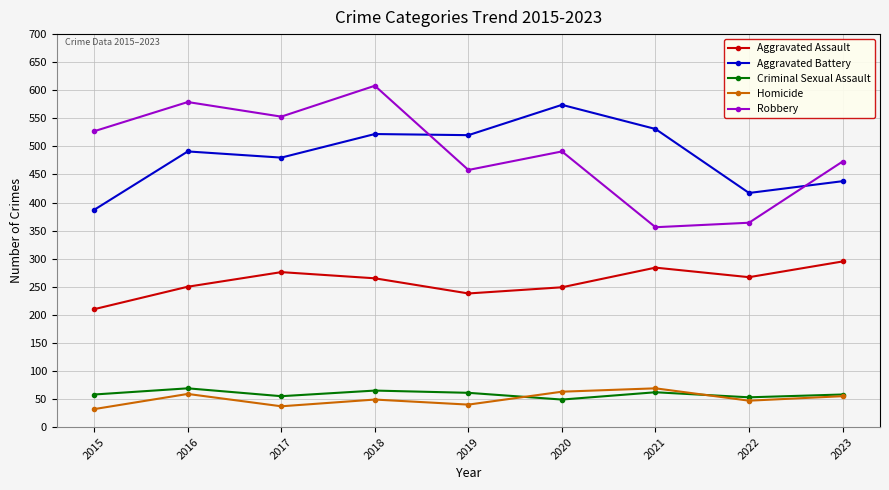

What are all the series names shown in the legend?

Aggravated Assault, Aggravated Battery, Criminal Sexual Assault, Homicide, Robbery